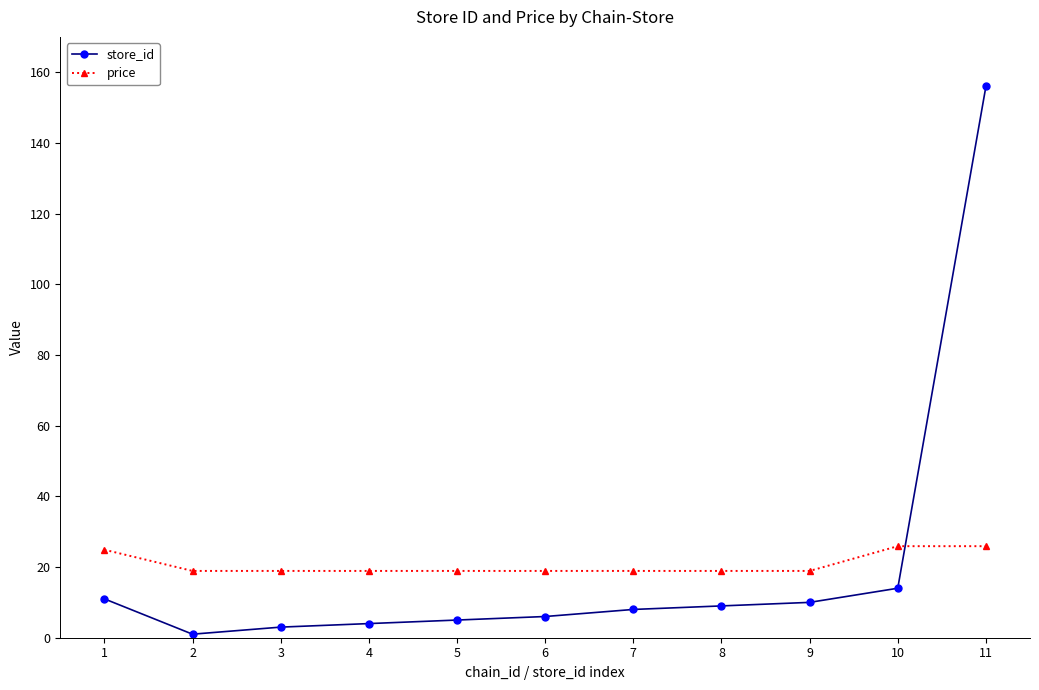

True or false: price has a value of 30.0 at 7.

False